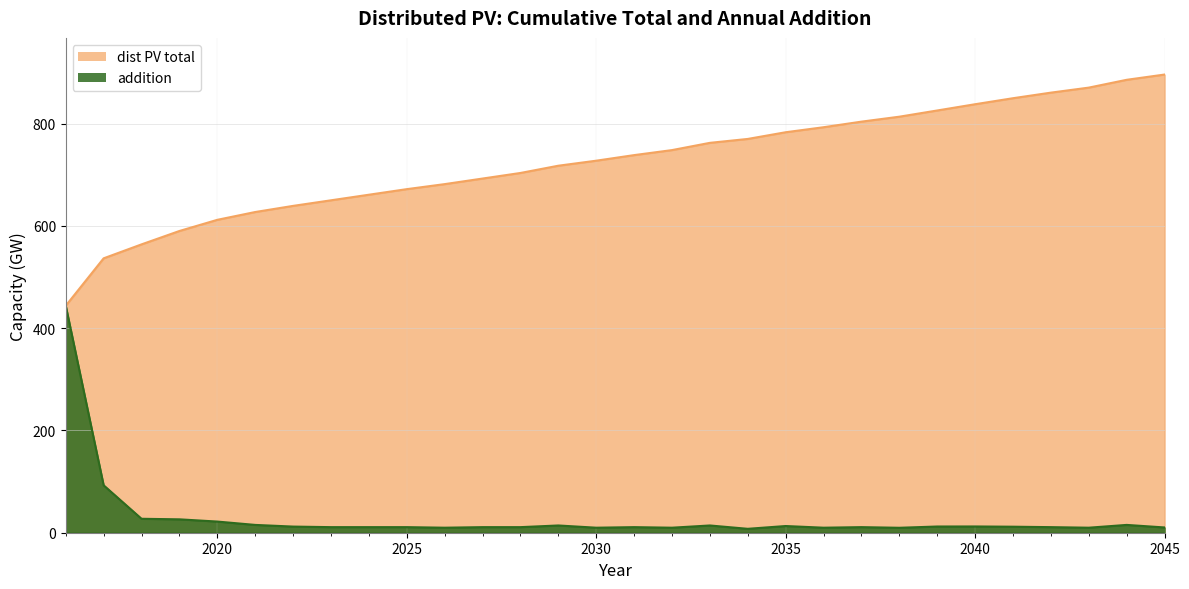

Reading left to right, list all the values displayed in this chart.

dist PV total: 444.0	536.7	564.0	590.2	612.0	627.3	639.3	650.2	661.1	672.0	681.9	692.8	703.7	717.9	727.7	738.6	748.4	762.6	770.3	783.4	793.2	804.1	813.8	825.9	838.2	849.9	860.8	870.7	885.9	896.2
addition: 444.0	92.8	27.3	26.2	21.8	15.3	12.0	10.9	10.9	10.9	9.8	10.9	10.9	14.2	9.8	10.9	9.8	14.2	7.6	13.1	9.8	10.9	9.7	12.2	12.2	11.8	10.9	9.8	15.3	10.3